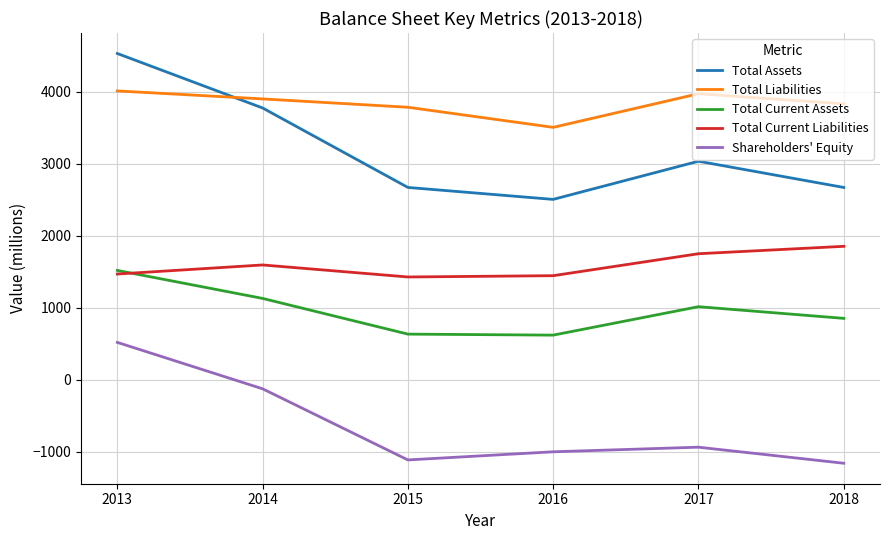

True or false: Shareholders' Equity has more than 1 points higher than both neighbors.

False